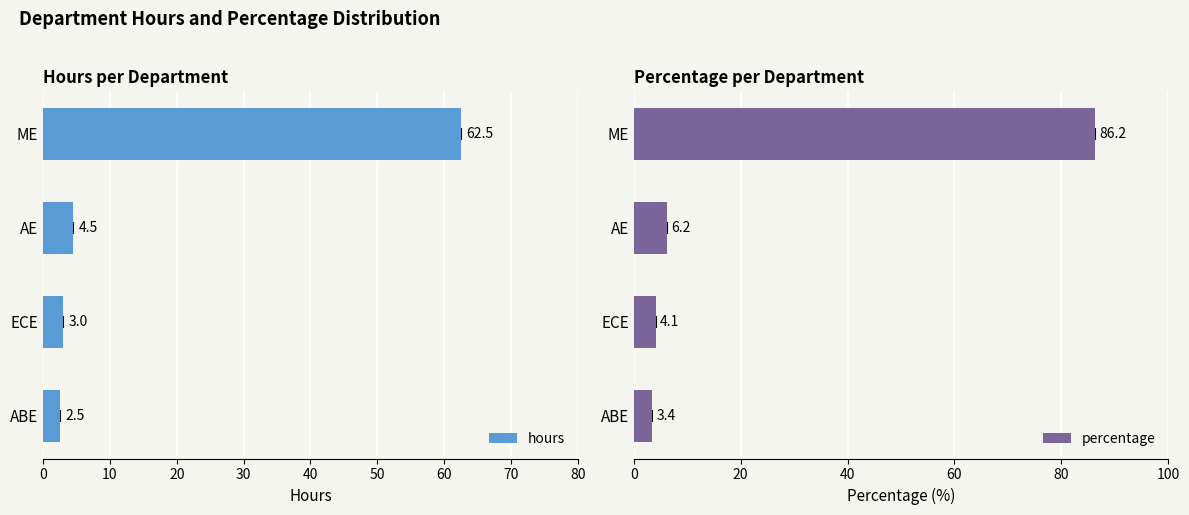

What is the approximate value of hours at ME?

62.5